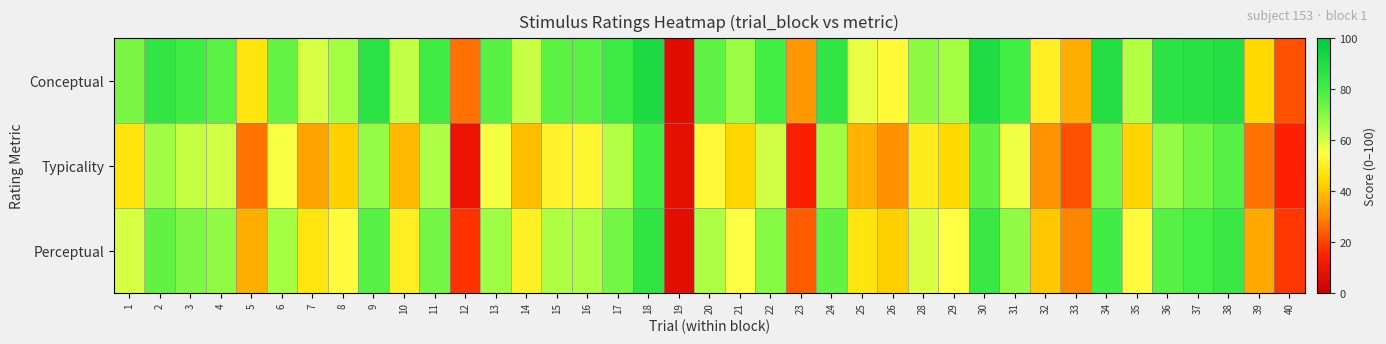

At 5, list the series in order from largest to smallest.

Conceptual, Perceptual, Typicality